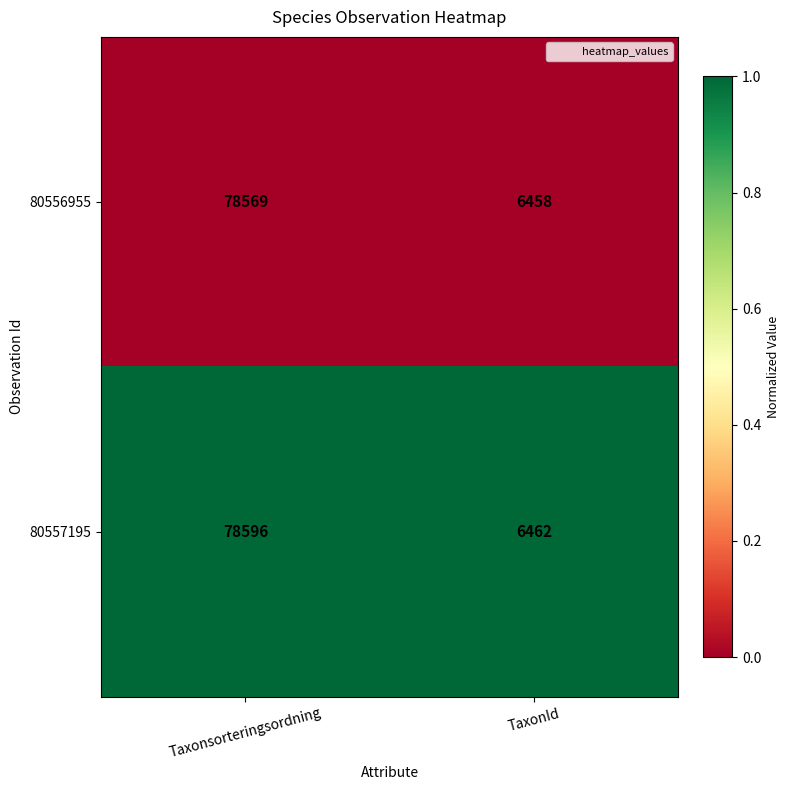

Rank the series by their maximum value, from highest to lowest.

80557195, 80556955